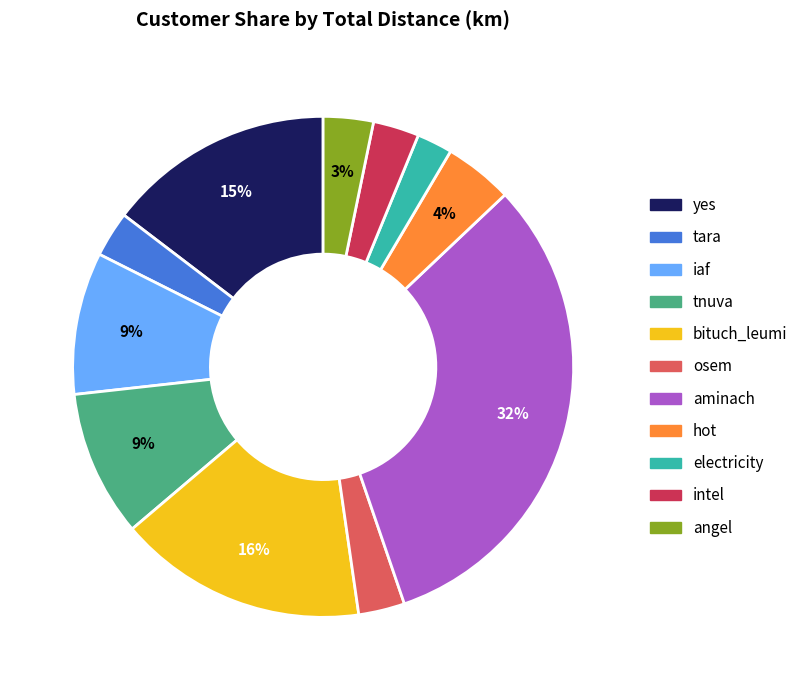

Is it true that bituch_leumi is 16% of the pie?

True